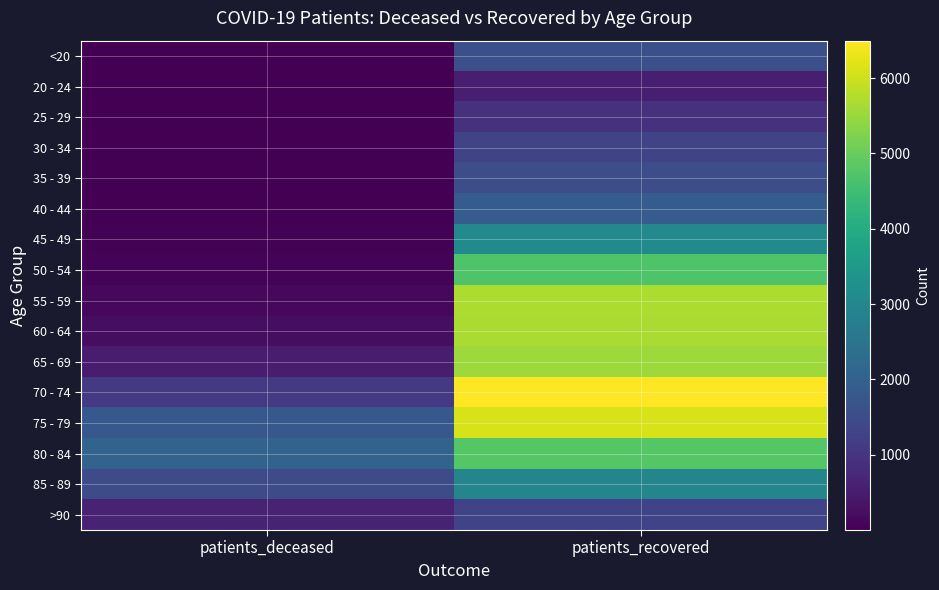

What is the difference between the highest and lowest values at patients_recovered?

5936